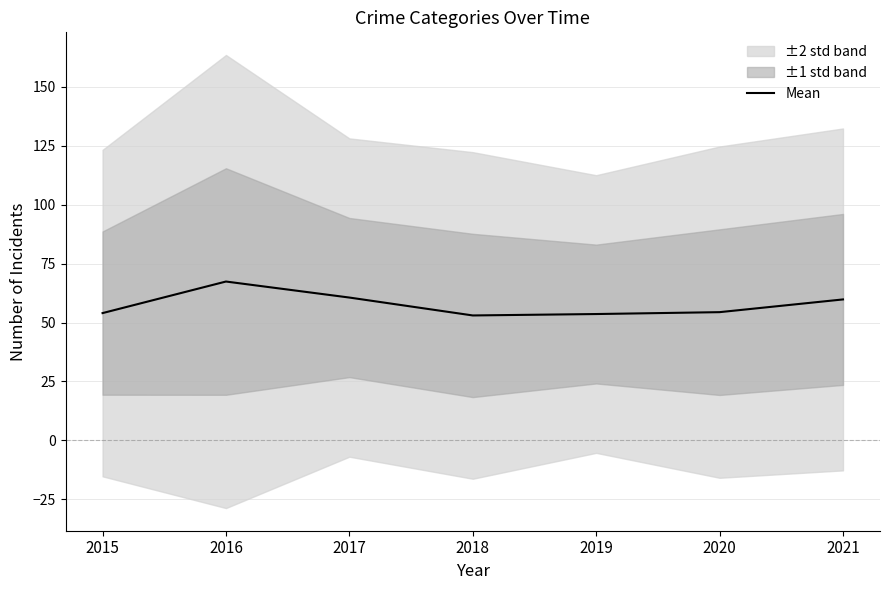

Which category has the lowest value across all series?

2018